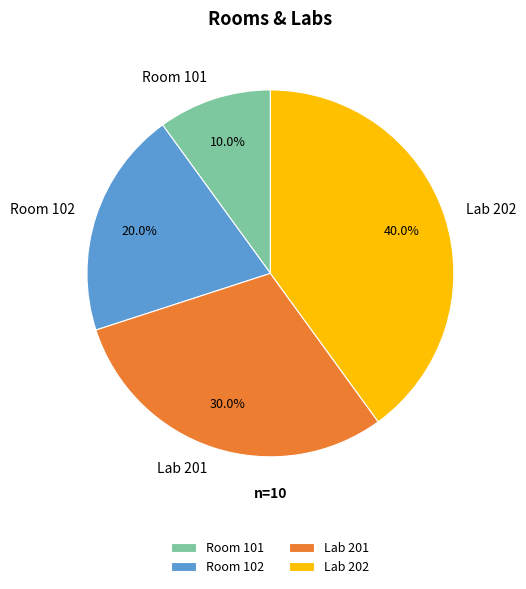

What percentage do Room 101 and Room 102 together represent?

30.0%